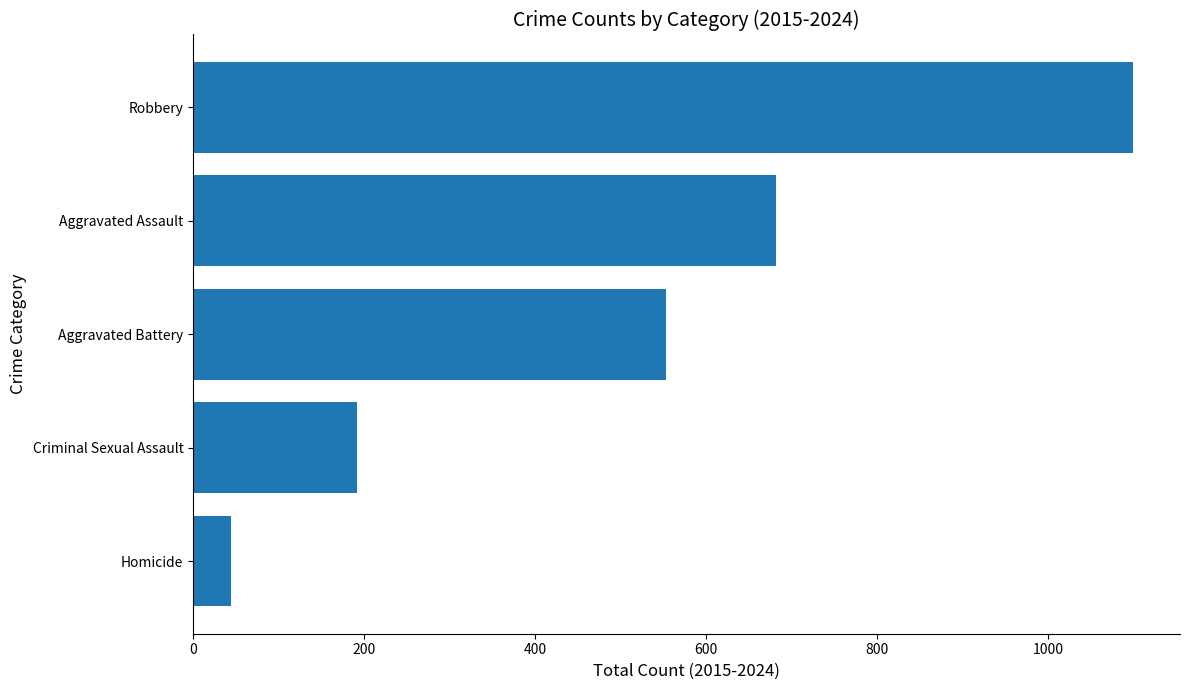

Reading top to bottom, what are all the values shown in this chart?

1099	681	553	192	44